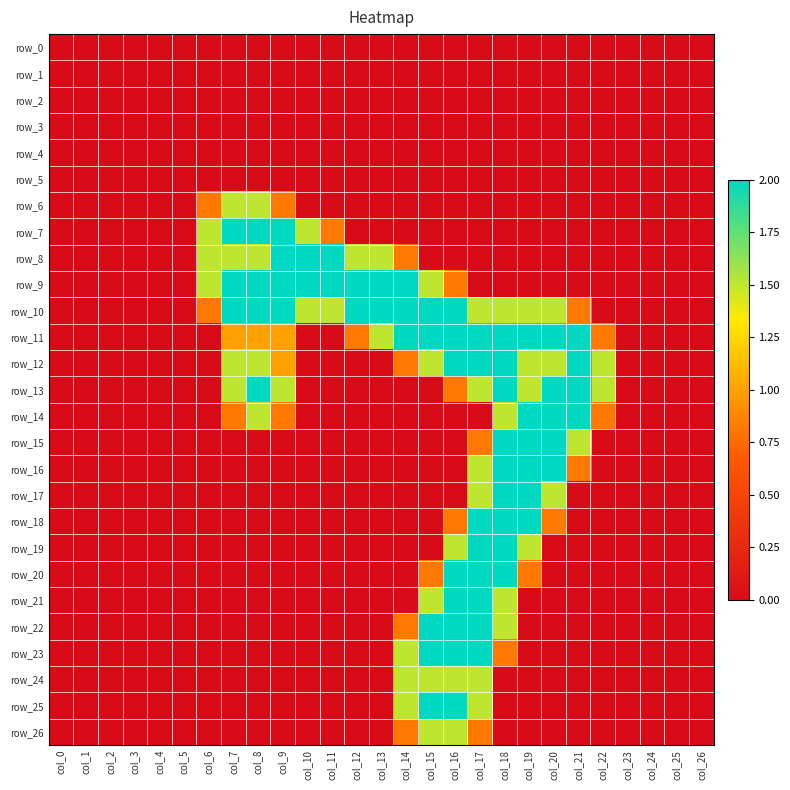

Reading right to left, transcribe all the data shown in this chart.

row_0: 0.0	0.0	0.0	0.0	0.0	0.0	0.0	0.0	0.0	0.0	0.0	0.0	0.0	0.0	0.0	0.0	0.0	0.0	0.0	0.0	0.0	0.0	0.0	0.0	0.0	0.0	0.0
row_1: 0.0	0.0	0.0	0.0	0.0	0.0	0.0	0.0	0.0	0.0	0.0	0.0	0.0	0.0	0.0	0.0	0.0	0.0	0.0	0.0	0.0	0.0	0.0	0.0	0.0	0.0	0.0
row_2: 0.0	0.0	0.0	0.0	0.0	0.0	0.0	0.0	0.0	0.0	0.0	0.0	0.0	0.0	0.0	0.0	0.0	0.0	0.0	0.0	0.0	0.0	0.0	0.0	0.0	0.0	0.0
row_3: 0.0	0.0	0.0	0.0	0.0	0.0	0.0	0.0	0.0	0.0	0.0	0.0	0.0	0.0	0.0	0.0	0.0	0.0	0.0	0.0	0.0	0.0	0.0	0.0	0.0	0.0	0.0
row_4: 0.0	0.0	0.0	0.0	0.0	0.0	0.0	0.0	0.0	0.0	0.0	0.0	0.0	0.0	0.0	0.0	0.0	0.0	0.0	0.0	0.0	0.0	0.0	0.0	0.0	0.0	0.0
row_5: 0.0	0.0	0.0	0.0	0.0	0.0	0.0	0.0	0.0	0.0	0.0	0.0	0.0	0.0	0.0	0.0	0.0	0.0	0.0	0.0	0.0	0.0	0.0	0.0	0.0	0.0	0.0
row_6: 0.0	0.0	0.0	0.0	0.0	0.0	0.0	0.0	0.0	0.0	0.0	0.0	0.0	0.0	0.0	0.0	0.0	0.8	1.5	1.5	0.8	0.0	0.0	0.0	0.0	0.0	0.0
row_7: 0.0	0.0	0.0	0.0	0.0	0.0	0.0	0.0	0.0	0.0	0.0	0.0	0.0	0.0	0.0	0.8	1.5	2.0	2.0	2.0	1.5	0.0	0.0	0.0	0.0	0.0	0.0
row_8: 0.0	0.0	0.0	0.0	0.0	0.0	0.0	0.0	0.0	0.0	0.0	0.0	0.8	1.5	1.5	2.0	2.0	2.0	1.5	1.5	1.5	0.0	0.0	0.0	0.0	0.0	0.0
row_9: 0.0	0.0	0.0	0.0	0.0	0.0	0.0	0.0	0.0	0.0	0.8	1.5	2.0	2.0	2.0	2.0	2.0	2.0	2.0	2.0	1.5	0.0	0.0	0.0	0.0	0.0	0.0
row_10: 0.0	0.0	0.0	0.0	0.0	0.8	1.5	1.5	1.5	1.5	2.0	2.0	2.0	2.0	2.0	1.5	1.5	2.0	2.0	2.0	0.8	0.0	0.0	0.0	0.0	0.0	0.0
row_11: 0.0	0.0	0.0	0.0	0.8	2.0	2.0	2.0	2.0	2.0	2.0	2.0	2.0	1.5	0.8	0.0	0.0	1.0	1.0	1.0	0.0	0.0	0.0	0.0	0.0	0.0	0.0
row_12: 0.0	0.0	0.0	0.0	1.5	2.0	1.5	1.5	2.0	2.0	2.0	1.5	0.8	0.0	0.0	0.0	0.0	1.0	1.5	1.5	0.0	0.0	0.0	0.0	0.0	0.0	0.0
row_13: 0.0	0.0	0.0	0.0	1.5	2.0	2.0	1.5	2.0	1.5	0.8	0.0	0.0	0.0	0.0	0.0	0.0	1.5	2.0	1.5	0.0	0.0	0.0	0.0	0.0	0.0	0.0
row_14: 0.0	0.0	0.0	0.0	0.8	2.0	2.0	2.0	1.5	0.0	0.0	0.0	0.0	0.0	0.0	0.0	0.0	0.8	1.5	0.8	0.0	0.0	0.0	0.0	0.0	0.0	0.0
row_15: 0.0	0.0	0.0	0.0	0.0	1.5	2.0	2.0	2.0	0.8	0.0	0.0	0.0	0.0	0.0	0.0	0.0	0.0	0.0	0.0	0.0	0.0	0.0	0.0	0.0	0.0	0.0
row_16: 0.0	0.0	0.0	0.0	0.0	0.8	2.0	2.0	2.0	1.5	0.0	0.0	0.0	0.0	0.0	0.0	0.0	0.0	0.0	0.0	0.0	0.0	0.0	0.0	0.0	0.0	0.0
row_17: 0.0	0.0	0.0	0.0	0.0	0.0	1.5	2.0	2.0	1.5	0.0	0.0	0.0	0.0	0.0	0.0	0.0	0.0	0.0	0.0	0.0	0.0	0.0	0.0	0.0	0.0	0.0
row_18: 0.0	0.0	0.0	0.0	0.0	0.0	0.8	2.0	2.0	2.0	0.8	0.0	0.0	0.0	0.0	0.0	0.0	0.0	0.0	0.0	0.0	0.0	0.0	0.0	0.0	0.0	0.0
row_19: 0.0	0.0	0.0	0.0	0.0	0.0	0.0	1.5	2.0	2.0	1.5	0.0	0.0	0.0	0.0	0.0	0.0	0.0	0.0	0.0	0.0	0.0	0.0	0.0	0.0	0.0	0.0
row_20: 0.0	0.0	0.0	0.0	0.0	0.0	0.0	0.8	2.0	2.0	2.0	0.8	0.0	0.0	0.0	0.0	0.0	0.0	0.0	0.0	0.0	0.0	0.0	0.0	0.0	0.0	0.0
row_21: 0.0	0.0	0.0	0.0	0.0	0.0	0.0	0.0	1.5	2.0	2.0	1.5	0.0	0.0	0.0	0.0	0.0	0.0	0.0	0.0	0.0	0.0	0.0	0.0	0.0	0.0	0.0
row_22: 0.0	0.0	0.0	0.0	0.0	0.0	0.0	0.0	1.5	2.0	2.0	2.0	0.8	0.0	0.0	0.0	0.0	0.0	0.0	0.0	0.0	0.0	0.0	0.0	0.0	0.0	0.0
row_23: 0.0	0.0	0.0	0.0	0.0	0.0	0.0	0.0	0.8	2.0	2.0	2.0	1.5	0.0	0.0	0.0	0.0	0.0	0.0	0.0	0.0	0.0	0.0	0.0	0.0	0.0	0.0
row_24: 0.0	0.0	0.0	0.0	0.0	0.0	0.0	0.0	0.0	1.5	1.5	1.5	1.5	0.0	0.0	0.0	0.0	0.0	0.0	0.0	0.0	0.0	0.0	0.0	0.0	0.0	0.0
row_25: 0.0	0.0	0.0	0.0	0.0	0.0	0.0	0.0	0.0	1.5	2.0	2.0	1.5	0.0	0.0	0.0	0.0	0.0	0.0	0.0	0.0	0.0	0.0	0.0	0.0	0.0	0.0
row_26: 0.0	0.0	0.0	0.0	0.0	0.0	0.0	0.0	0.0	0.8	1.5	1.5	0.8	0.0	0.0	0.0	0.0	0.0	0.0	0.0	0.0	0.0	0.0	0.0	0.0	0.0	0.0